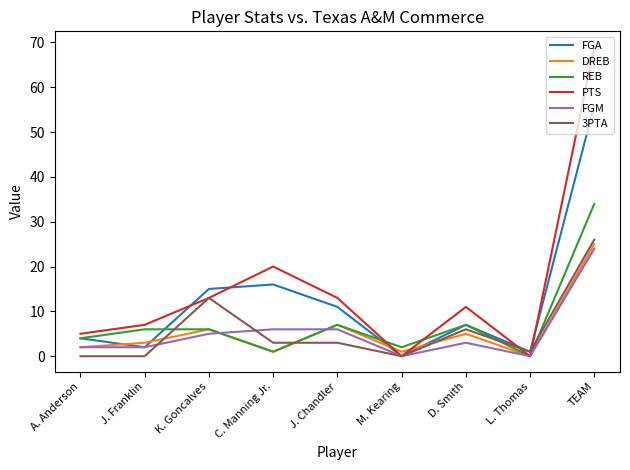

How many interior local peaks does the DREB series have?

3